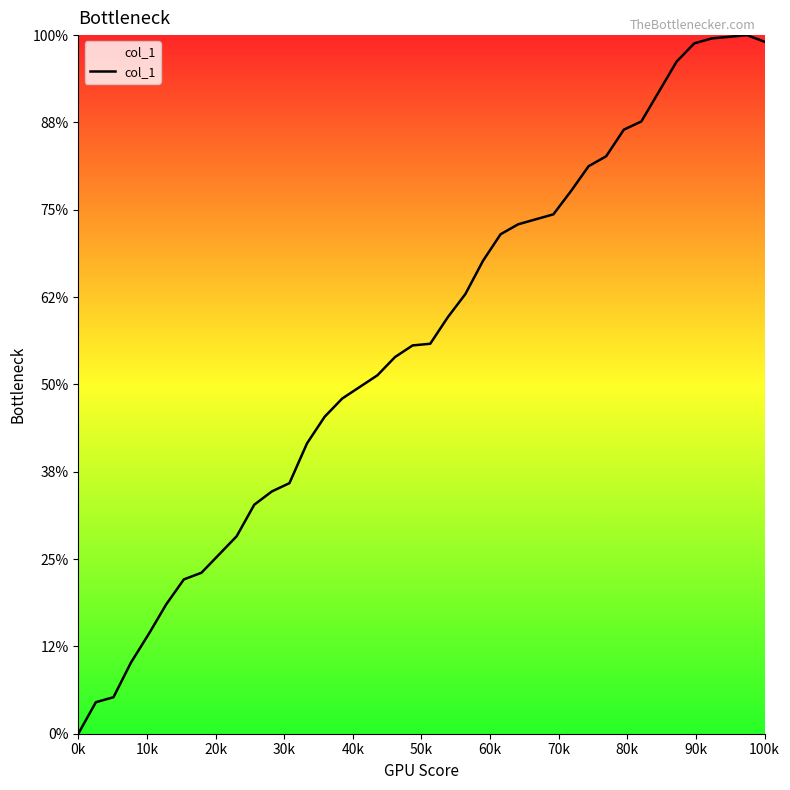

Where is the first local maximum?

38